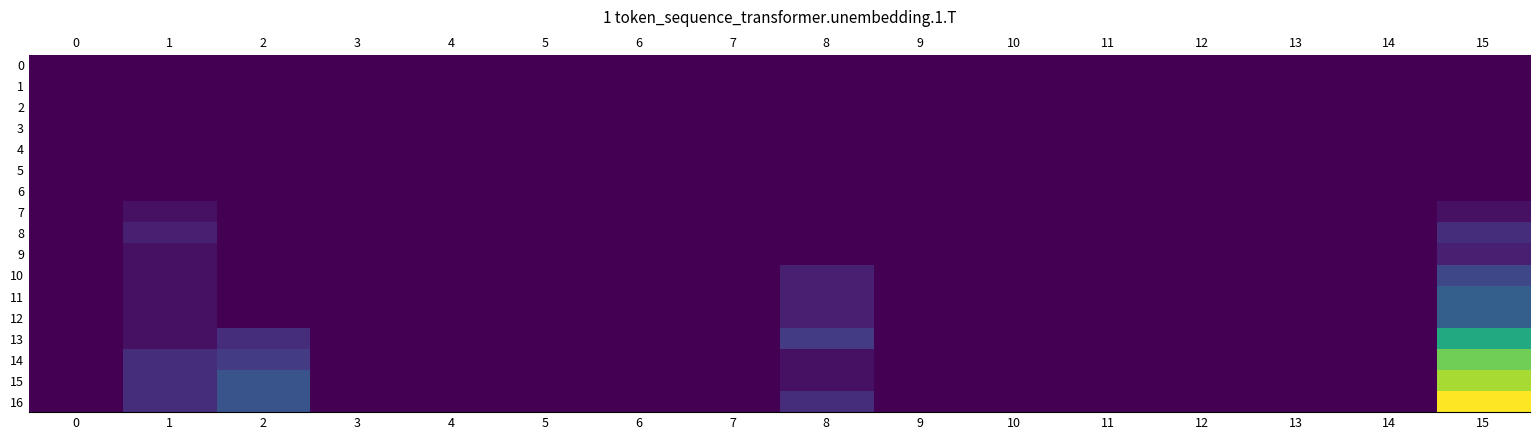

Which series has the widest spread of values?

row_16